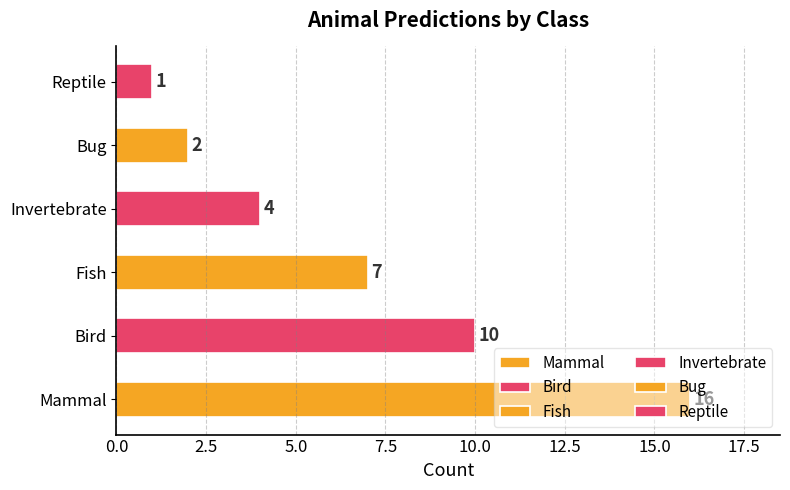

What is the label of the 4th bar from the left?

Invertebrate